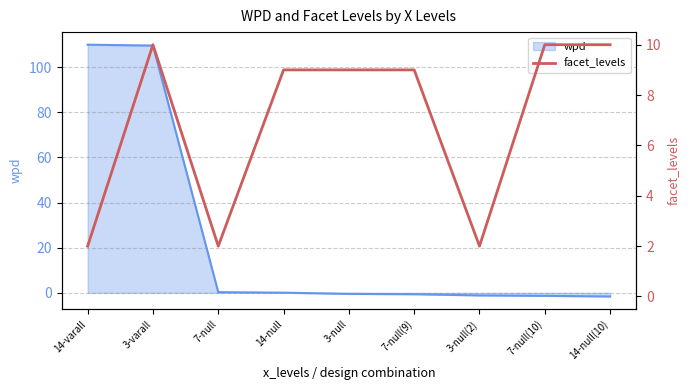

Does the chart have visible grid lines?

Yes